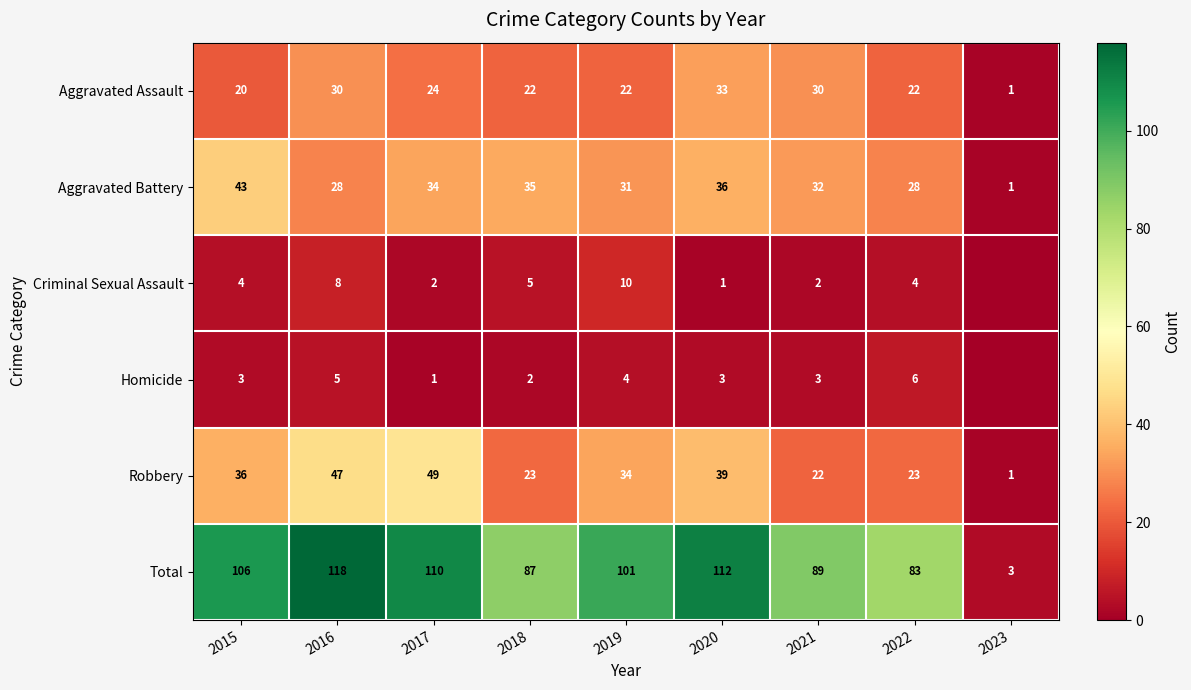

What is the average value of the Robbery series?

30